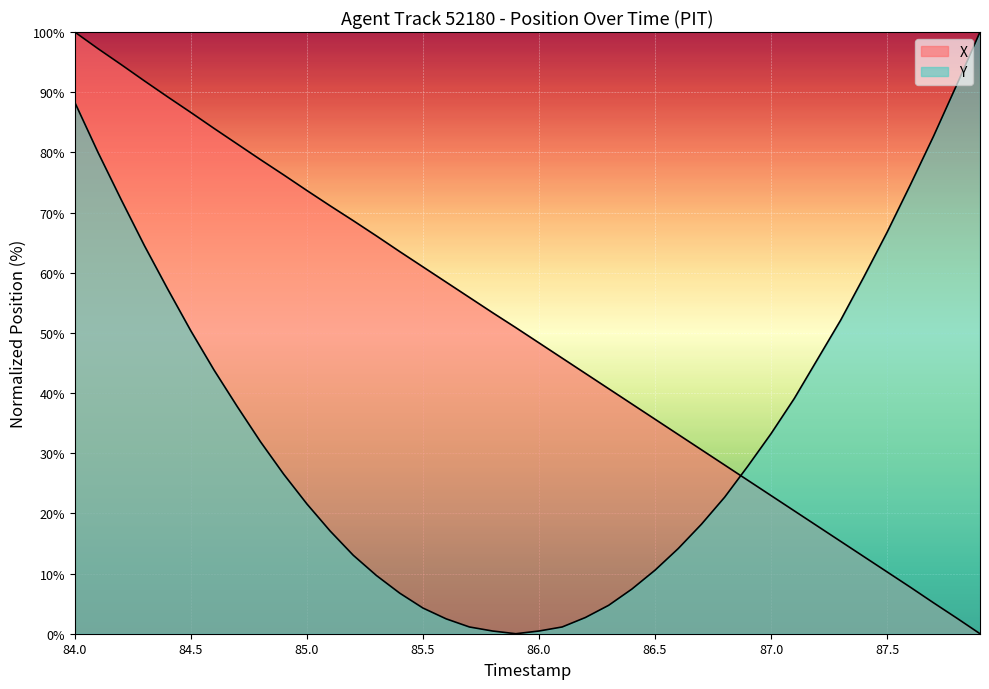

How many values in X are above zero?

39